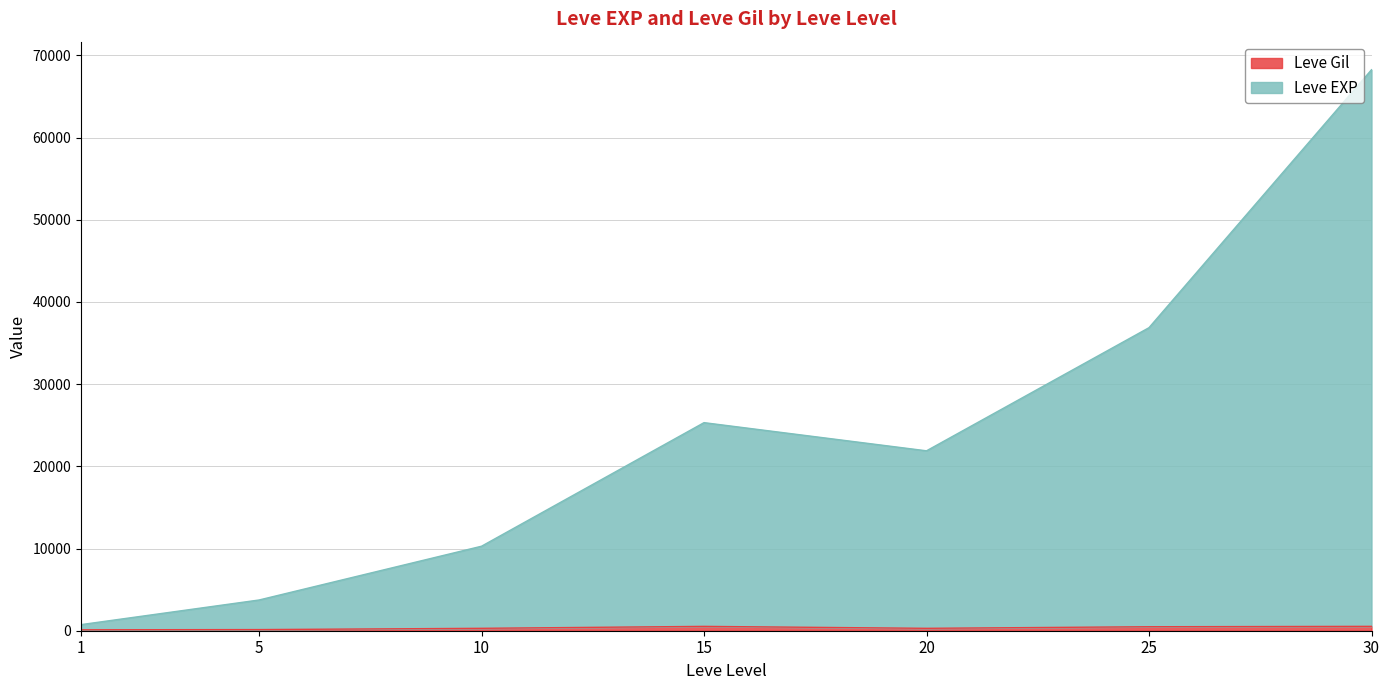

How many distinct data groups are displayed?

2